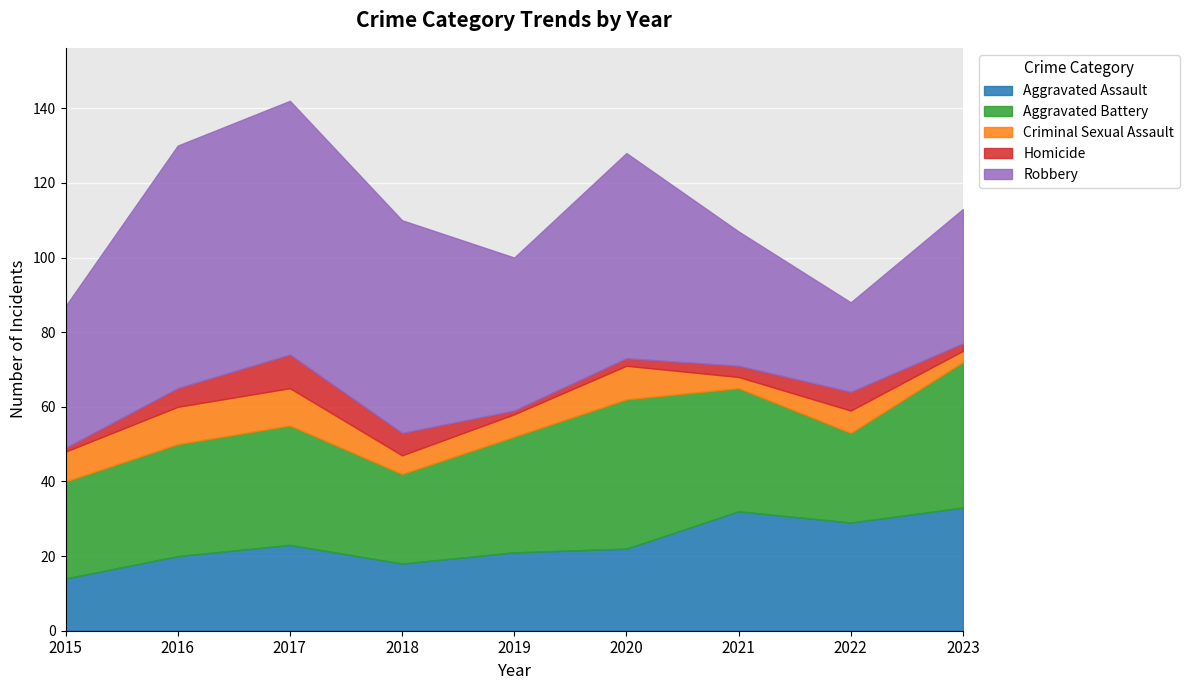

What is the minimum value shown in the chart?

1